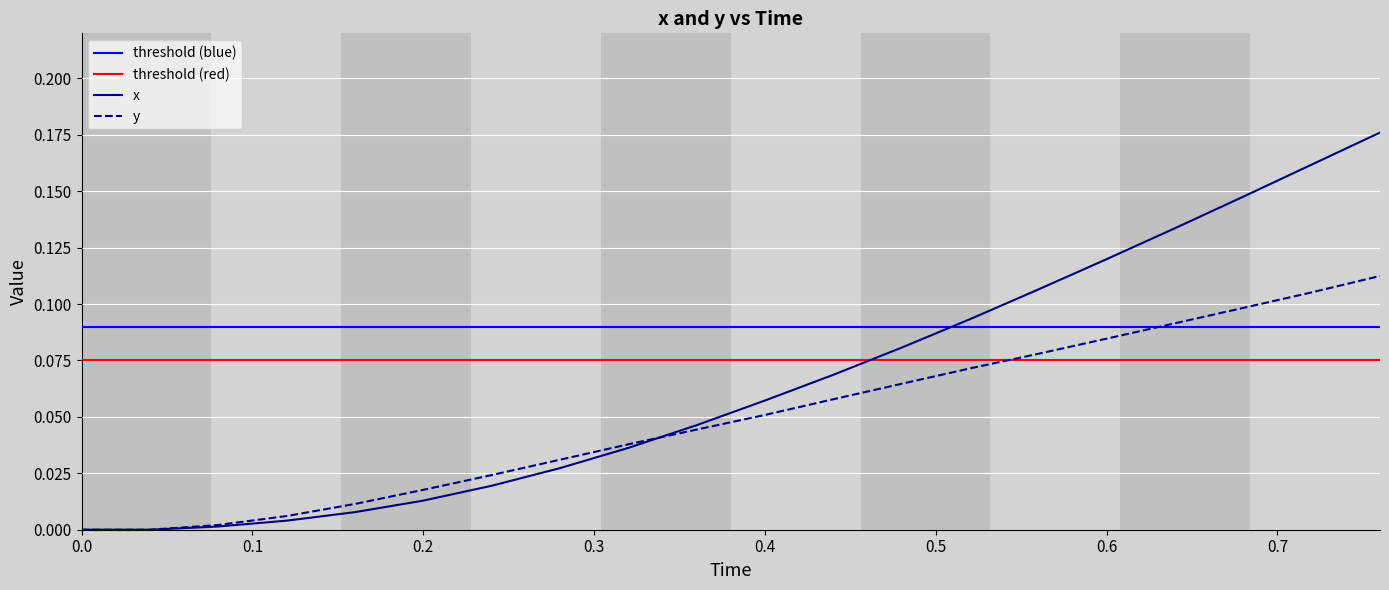

What is the label of the 5th point from the right?

0.6